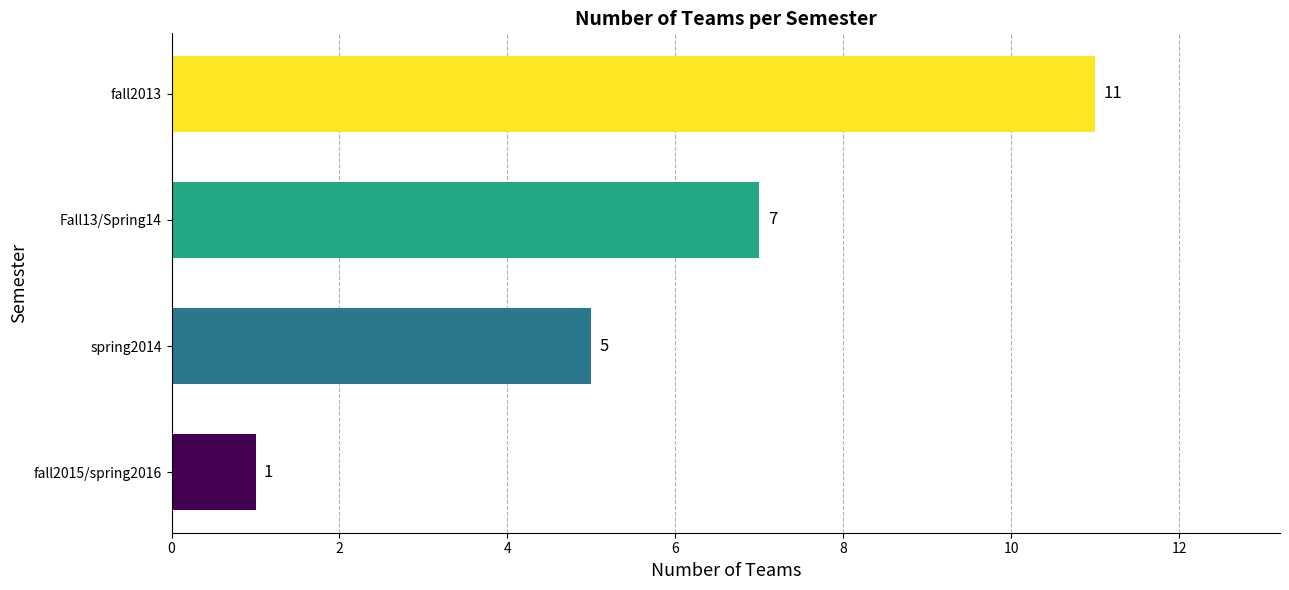

Which category has the highest value across all series?

fall2013